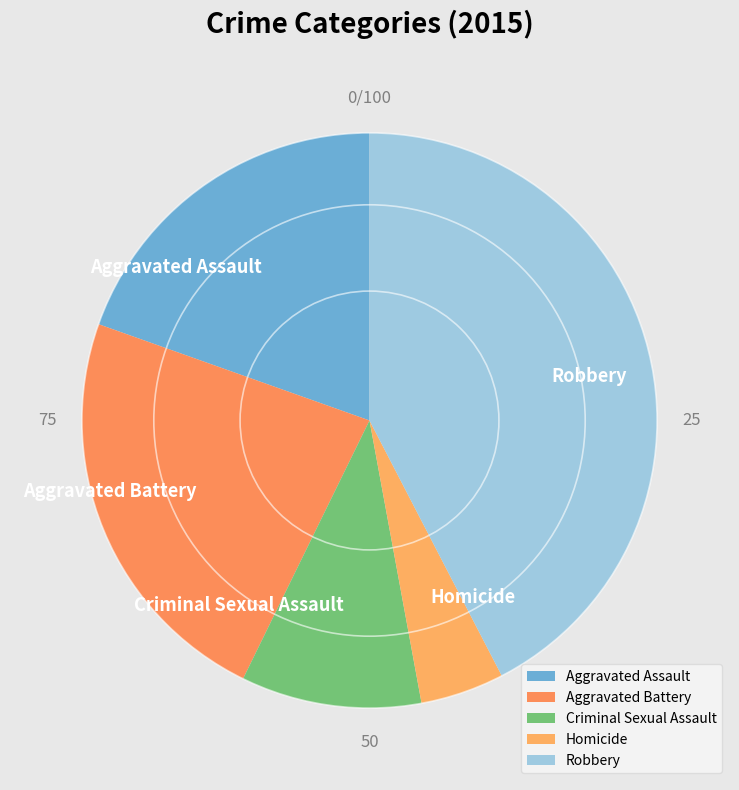

Does Criminal Sexual Assault represent more than half of the total?

No